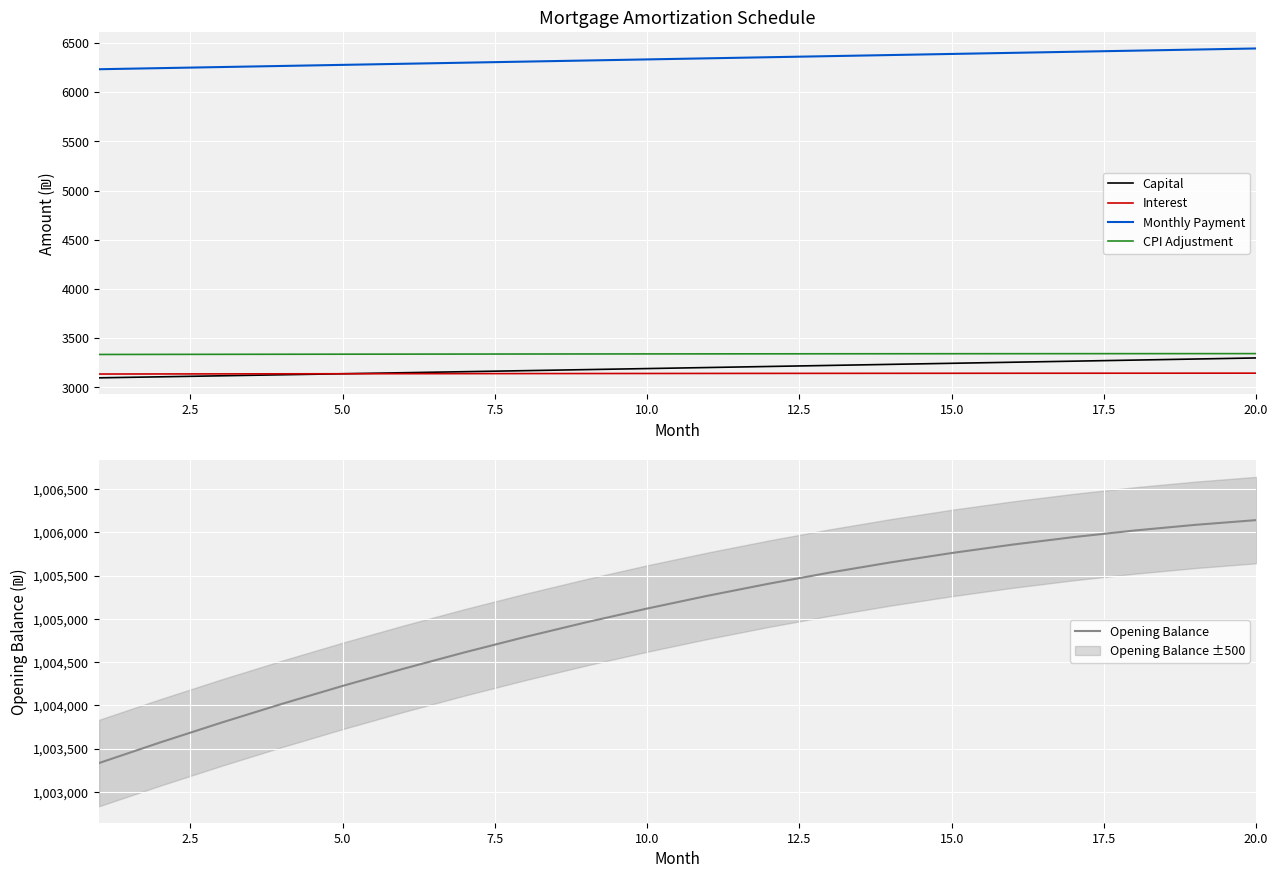

True or false: CPI Adjustment and Monthly Payment cross at least once.

False